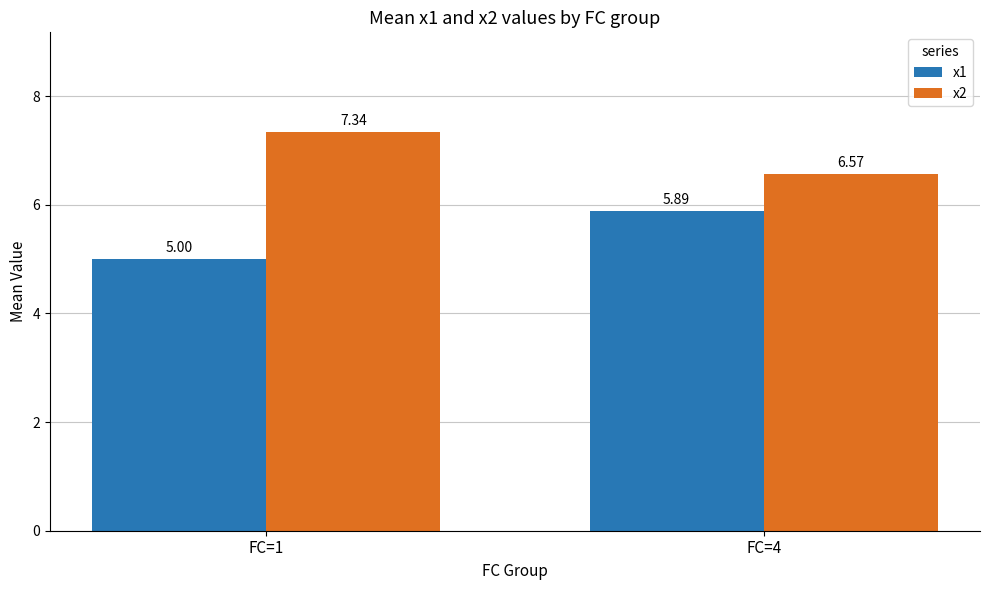

Count the x1 values in the range 5 to 6.

2